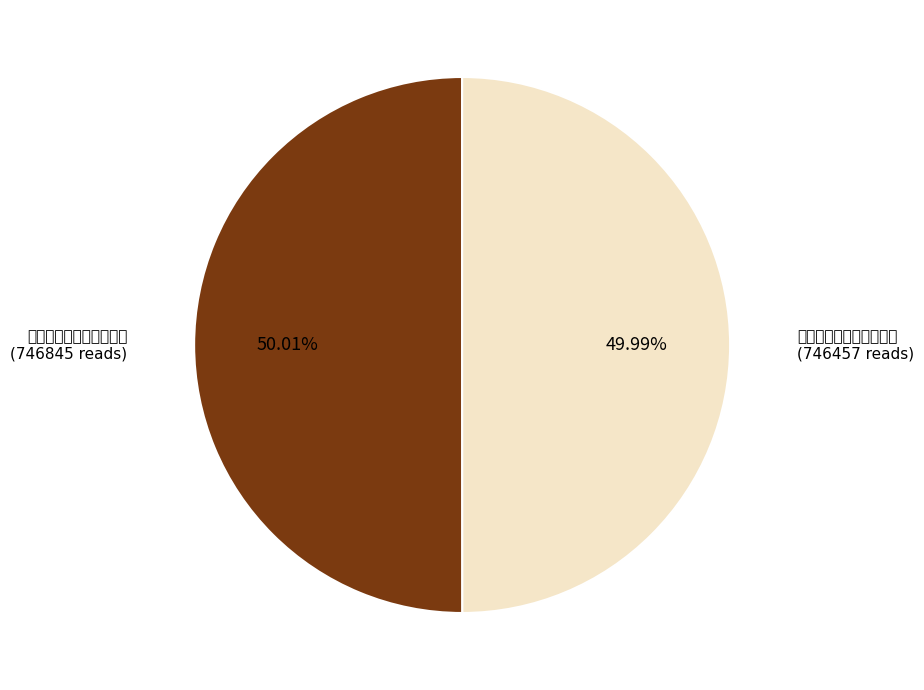

What is the total percentage of 鹰雏行和黄树斋同年爵滋 and 重经山海关寄黄树斋同年?

100.0%